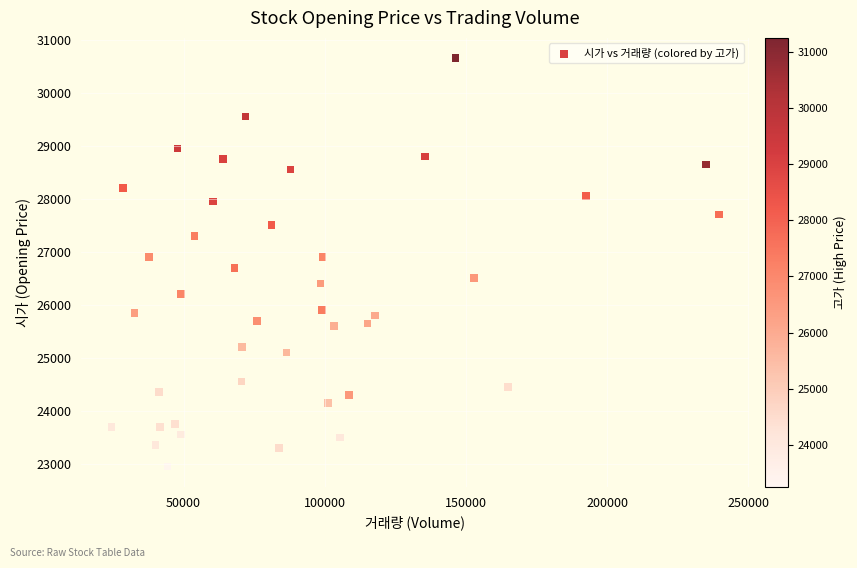

What is the range of Y values (max minus min)?

7700